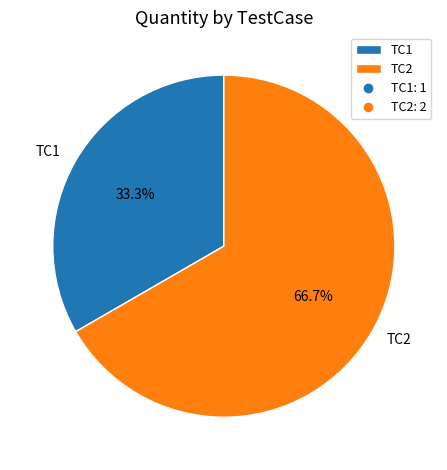

The TC1 slice represents 46% of the pie. True or false?

False